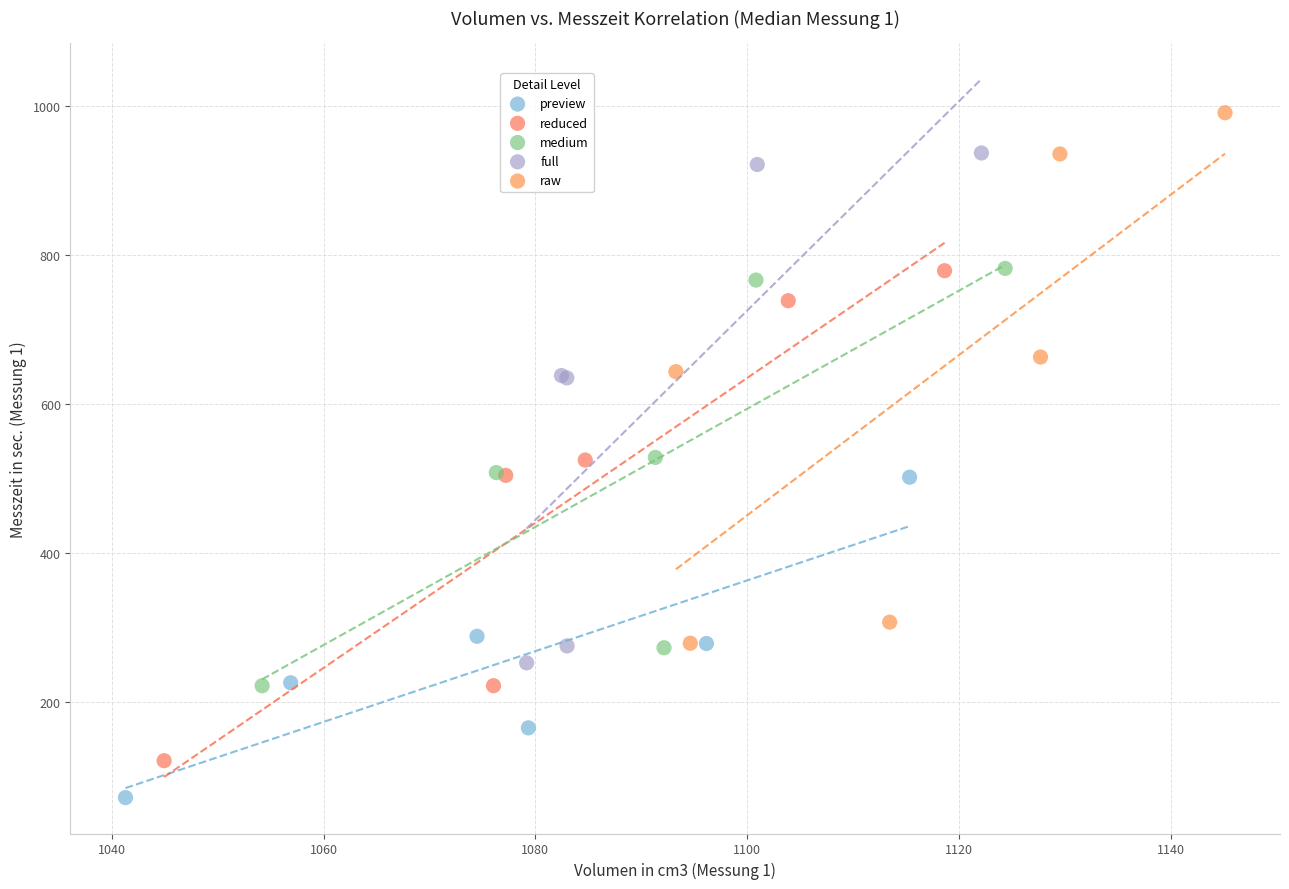

Which series reaches the maximum Y coordinate?

raw